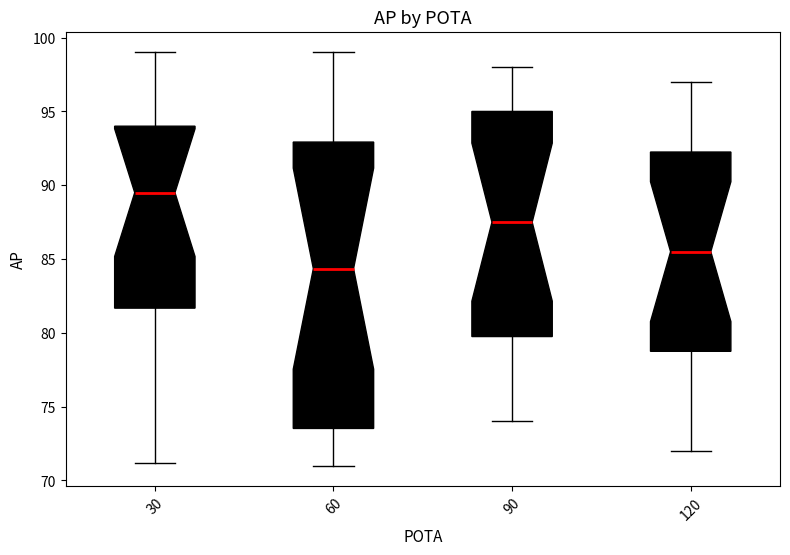

Reading left to right, transcribe this box plot: for each box, give where its median line is, the range the box spans, and where its two whiskers end, as read against the y-axis. The values are not printed on the chart, so give them approximately, as read against the axis.

30: median 89.5, box 81.5 to 94.0, whiskers 71.0 to 99.0
60: median 84.5, box 73.5 to 93.0, whiskers 71.0 to 99.0
90: median 87.5, box 80.0 to 95.0, whiskers 74.0 to 98.0
120: median 85.5, box 79.0 to 92.5, whiskers 72.0 to 97.0